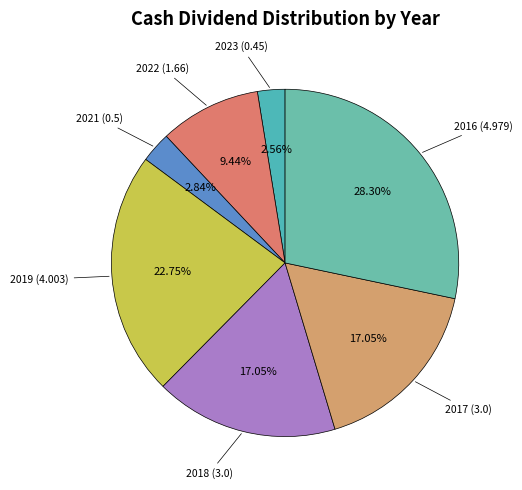

How many segments does this pie chart have?

7